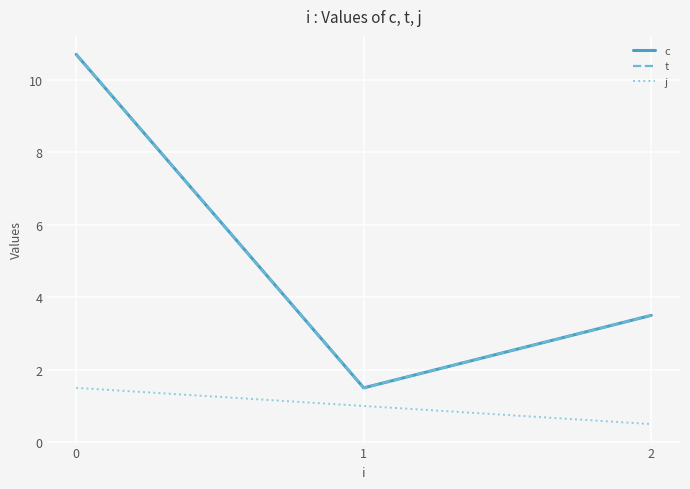

Is it true that t equals 1.5 at 1?

True